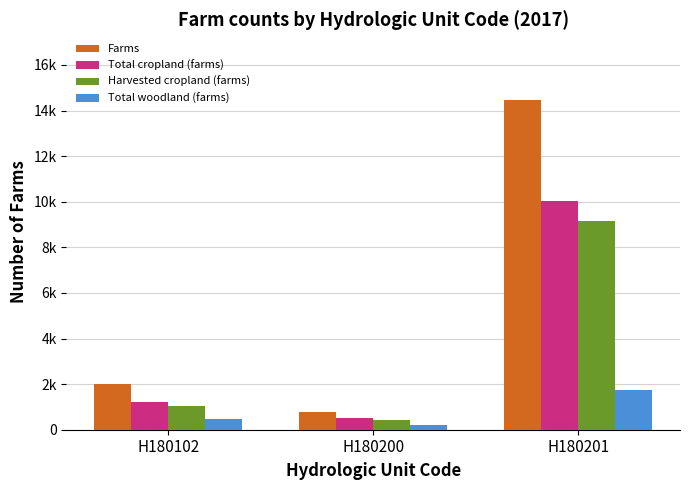

What are all the series names shown in the legend?

Farms, Total cropland (farms), Harvested cropland (farms), Total woodland (farms)